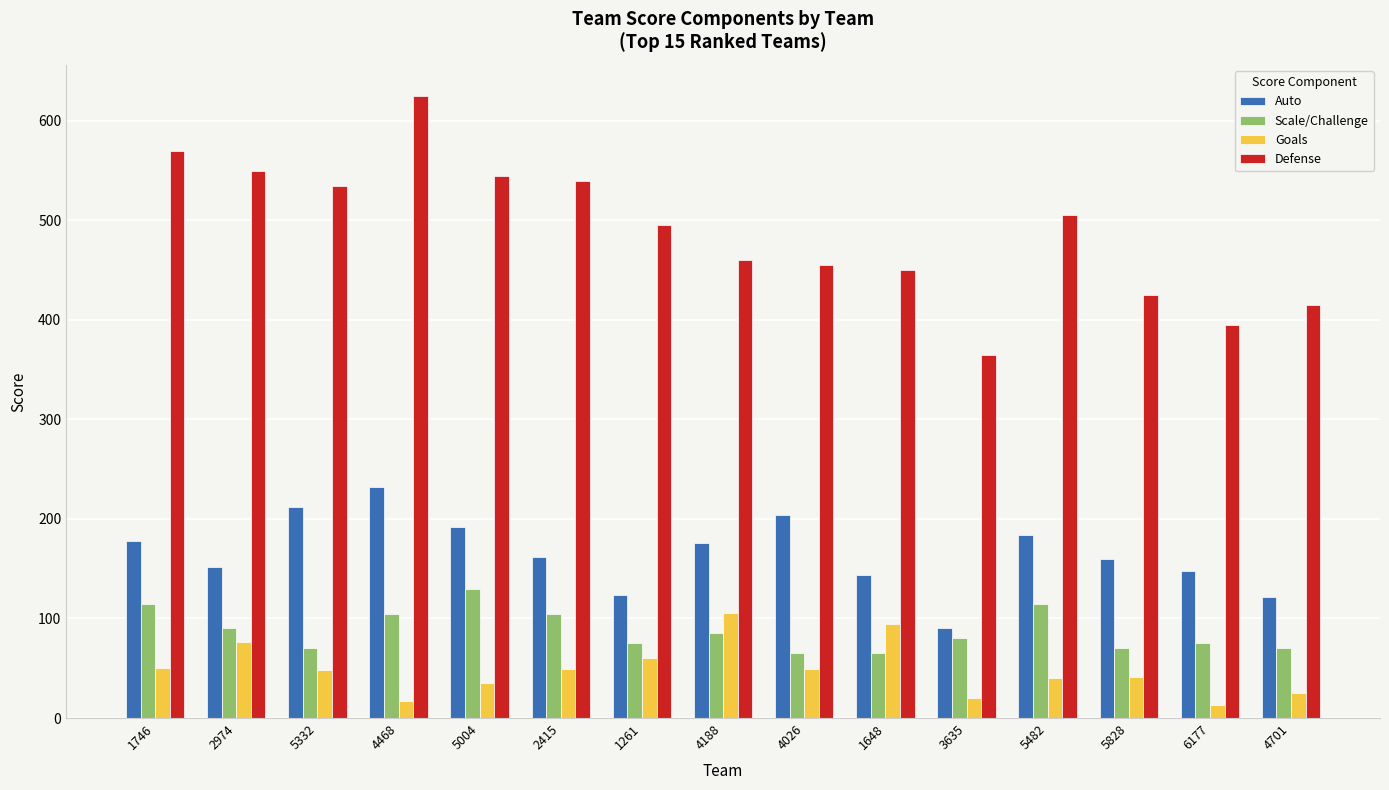

The Scale/Challenge series shows 65 at 1648. True or false?

True